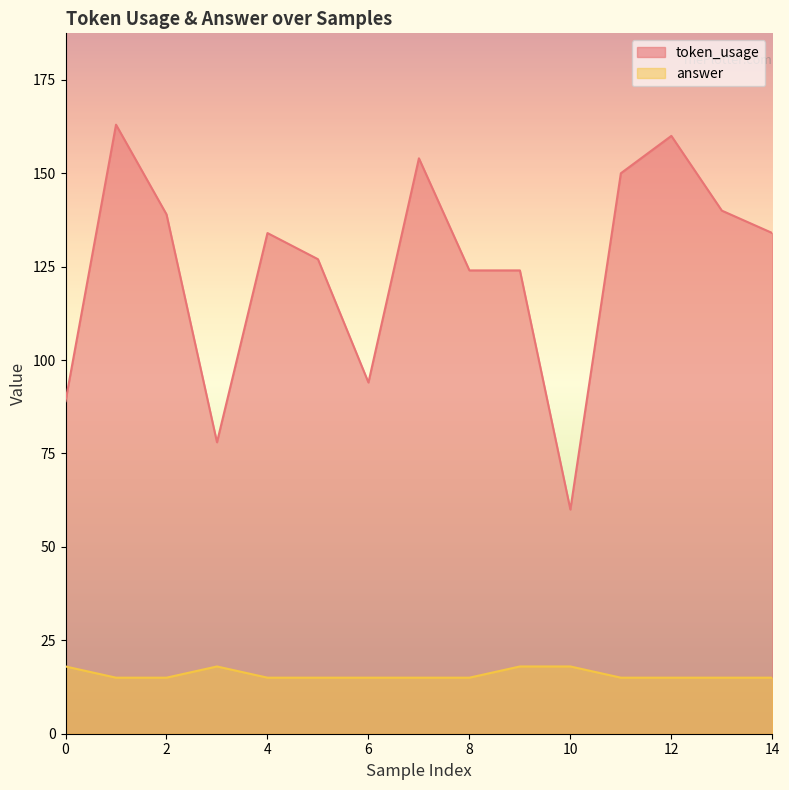

How many interior local peaks does the token_usage series have?

4